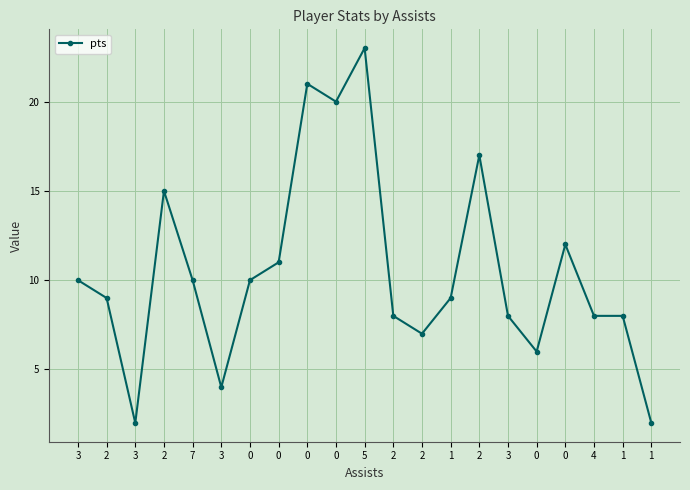

How many series are shown in this chart?

1